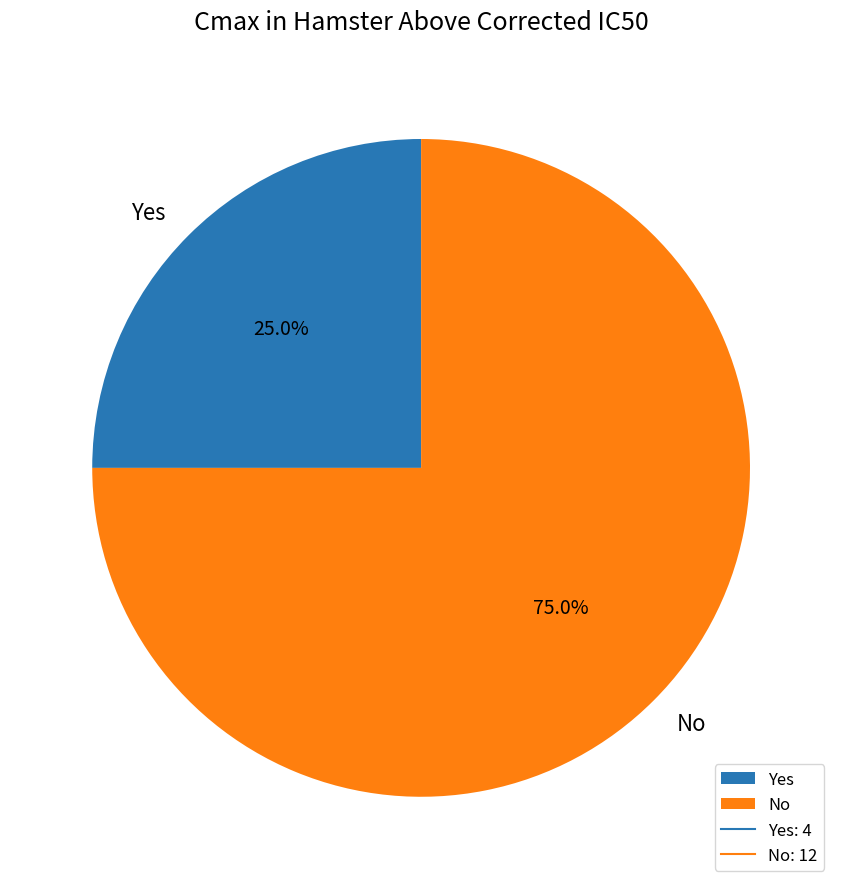

To the nearest percent, what portion does No represent?

75%